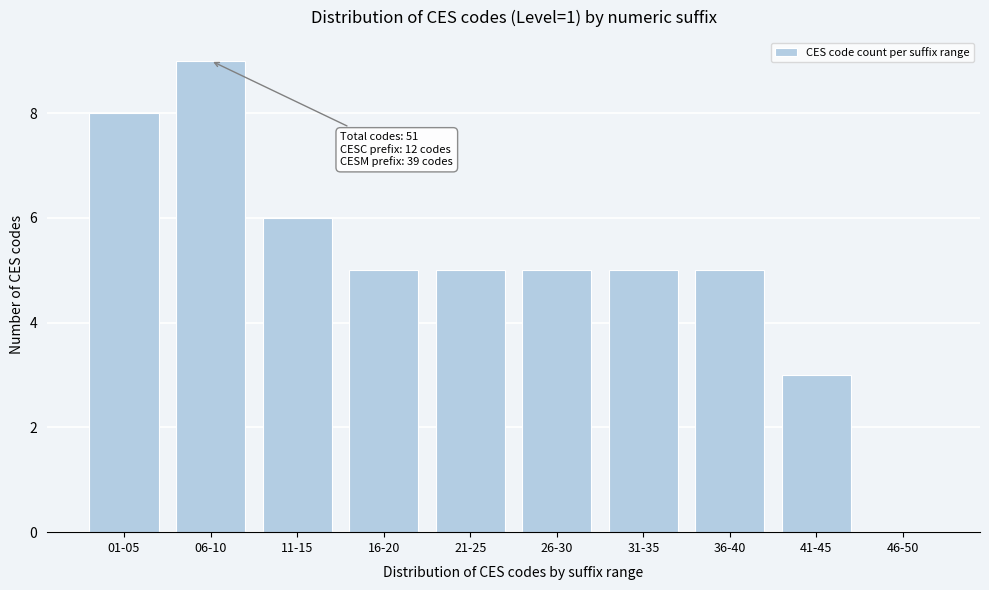

Reading left to right, what are all the values shown in this chart?

01-05=8	06-10=9	11-15=6	16-20=5	21-25=5	26-30=5	31-35=5	36-40=5	41-45=3	46-50=0